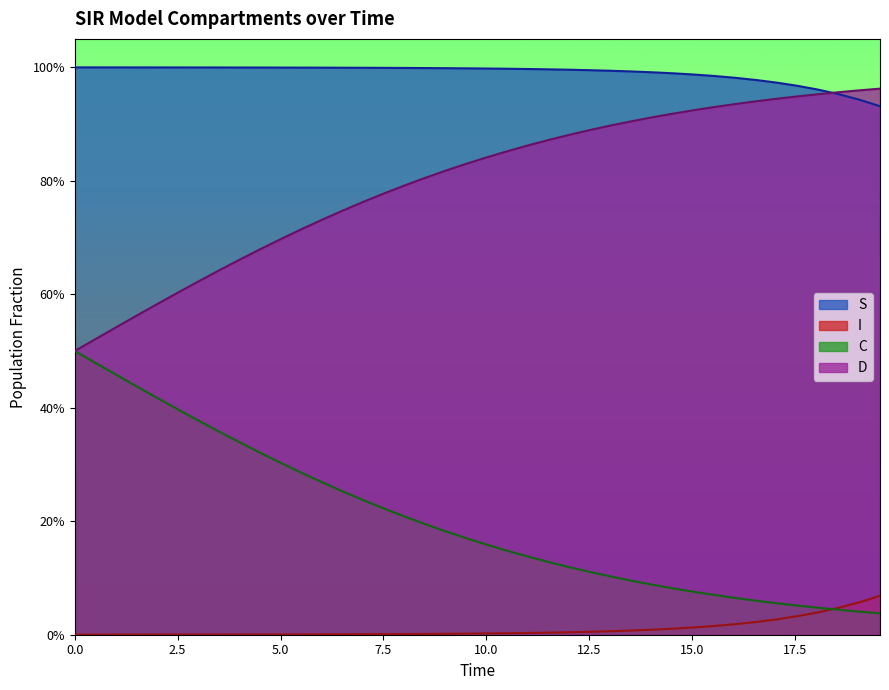

Which has a higher value, 3.0100334448160533 or 1.5050167224080266?

1.5050167224080266